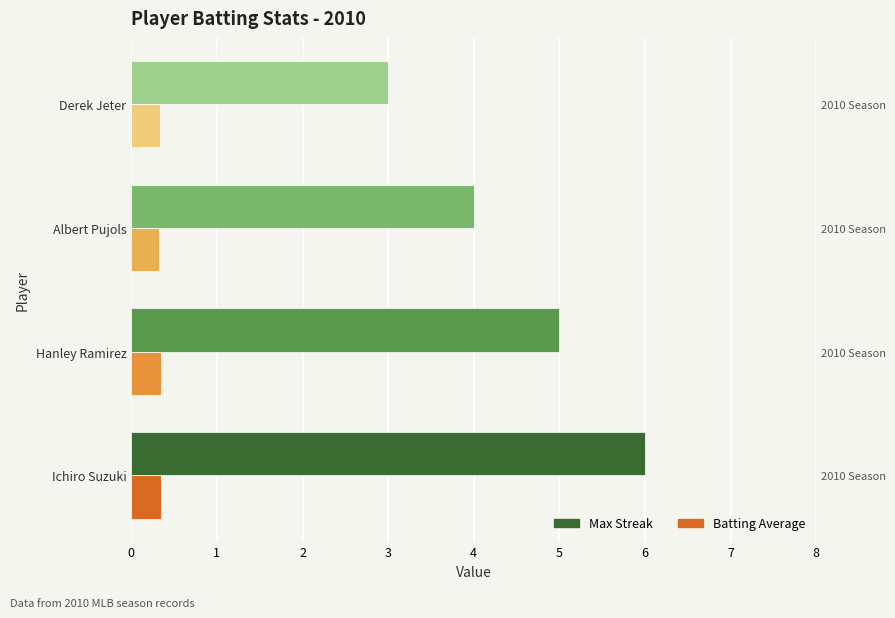

Count the Max Streak values in the range 4 to 6.

3